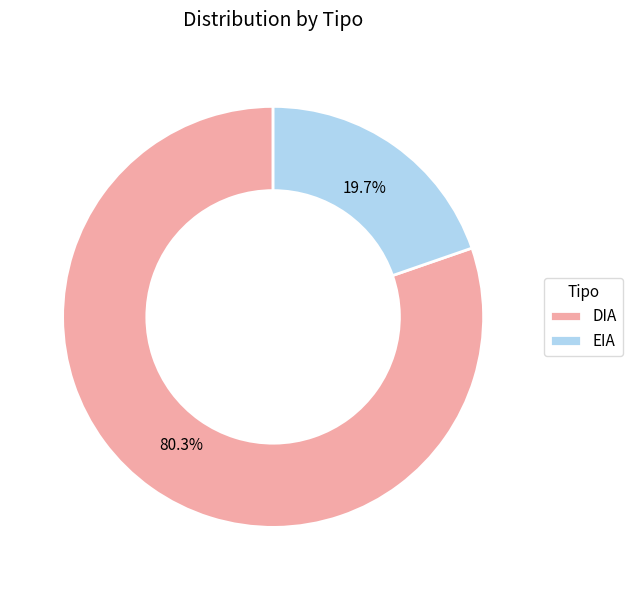

To the nearest percent, what portion does EIA represent?

20%